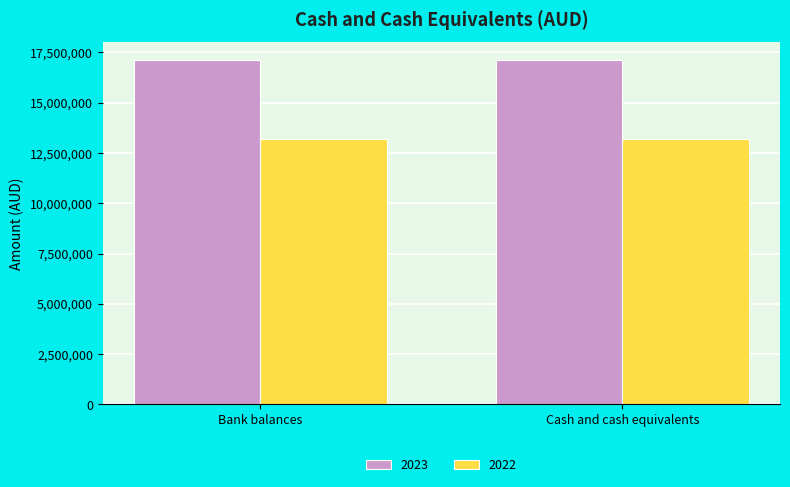

What is the spread (max minus min) of values at Cash and cash equivalents?

3949253